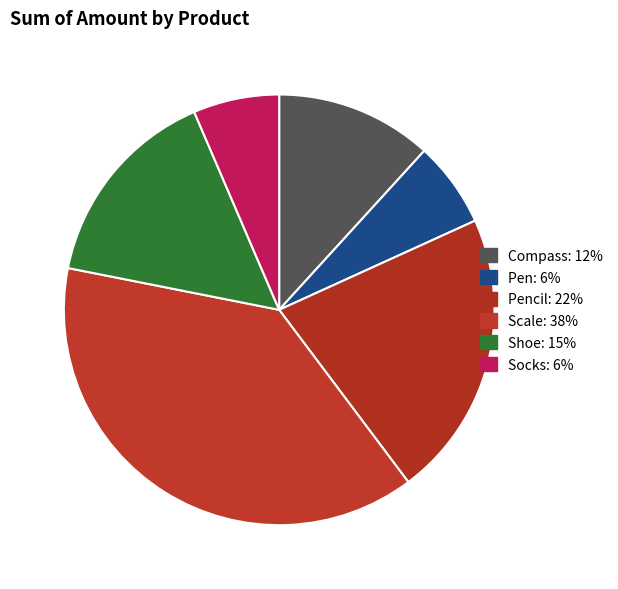

Which category has the biggest portion of the pie?

Scale